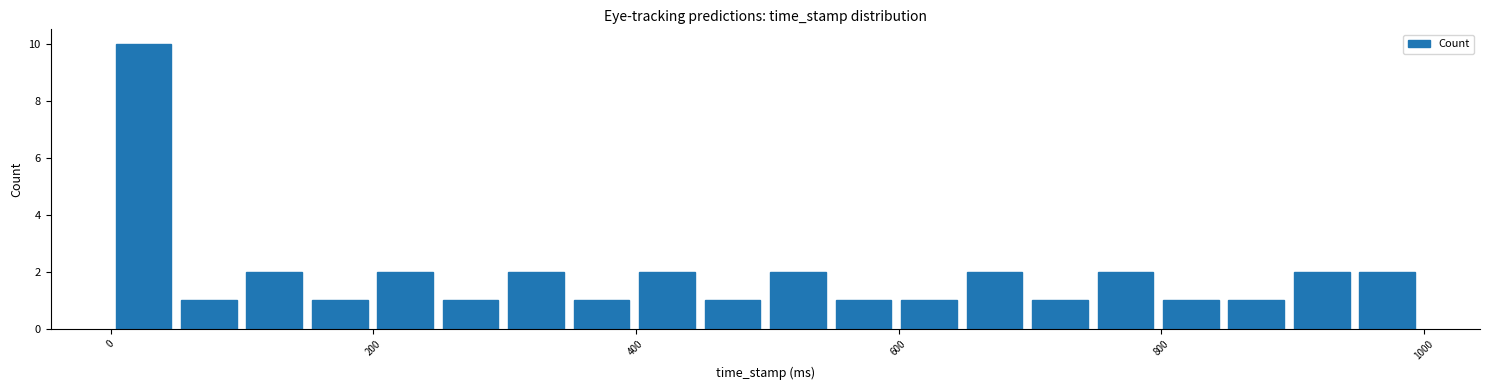

Around what value on the x-axis is the tallest bar? Give the approximate position of its centre, as read against the axis.

20